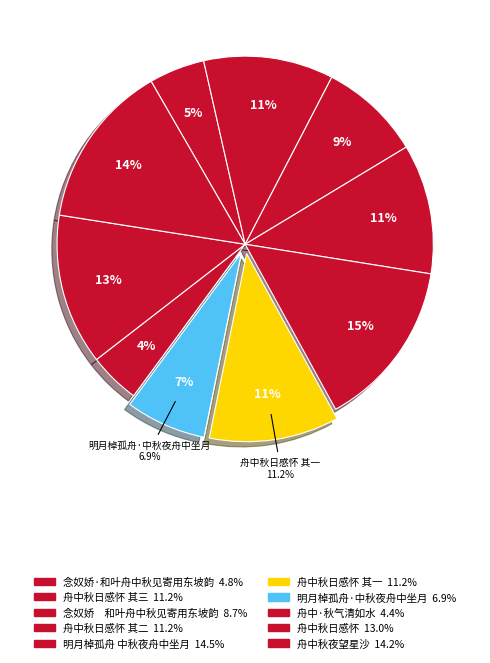

Rank the categories by value from highest to lowest.

明月棹孤舟 中秋夜舟中坐月, 舟中秋夜望星沙, 舟中秋日感怀, 舟中秋日感怀 其三, 舟中秋日感怀 其二, 舟中秋日感怀 其一, 念奴娇　和叶舟中秋见寄用东坡韵, 明月棹孤舟·中秋夜舟中坐月, 念奴娇·和叶舟中秋见寄用东坡韵, 舟中·秋气清如水